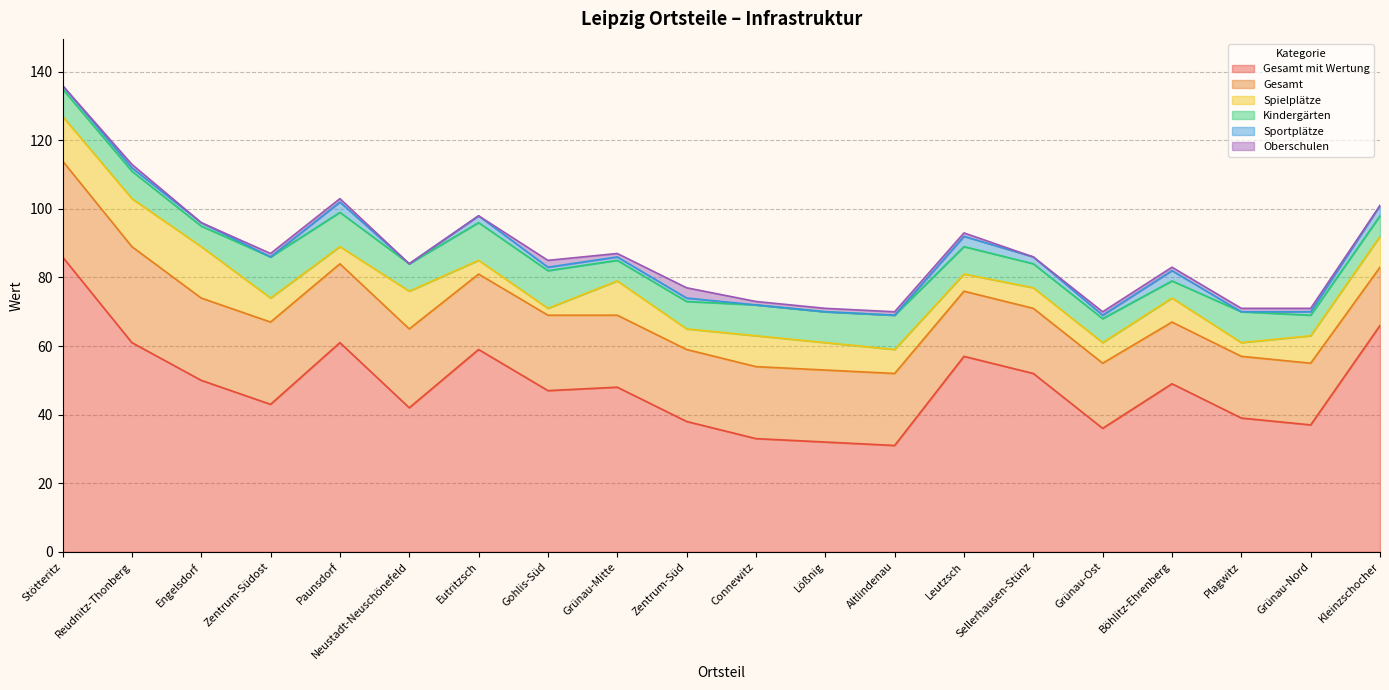

Rank the categories by Sportplätze value from lowest to highest.

Zentrum-Südost, Neustadt-Neuschönefeld, Connewitz, Lößnig, Altlindenau, Plagwitz, Stötteritz, Reudnitz-Thonberg, Engelsdorf, Gohlis-Süd, Grünau-Mitte, Zentrum-Süd, Grünau-Ost, Grünau-Nord, Eutritzsch, Sellerhausen-Stünz, Paunsdorf, Leutzsch, Böhlitz-Ehrenberg, Kleinzschocher